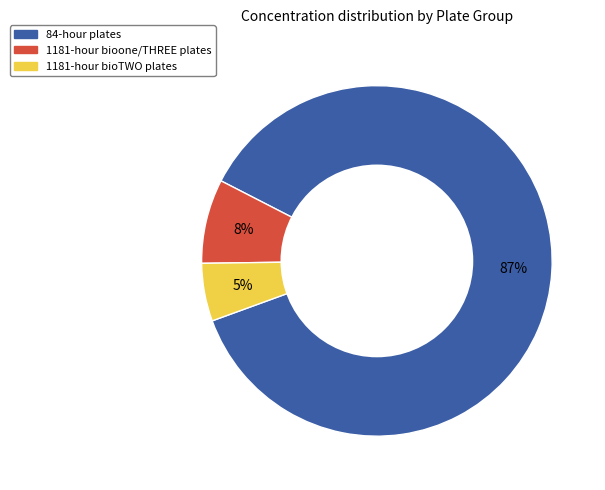

Combined, do 1181-hour bioone/THREE plates and 1181-hour bioTWO plates account for over 50%?

No